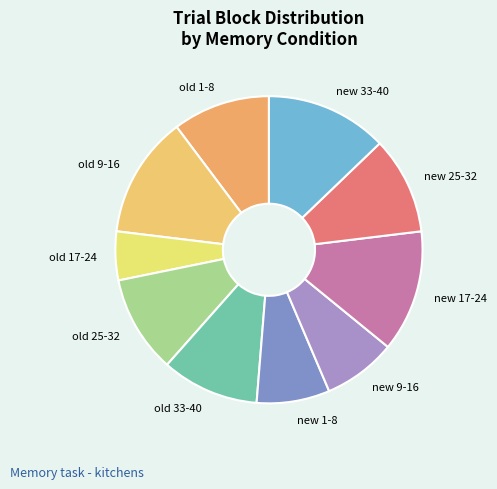

Which category has the smallest portion of the pie?

old 17-24